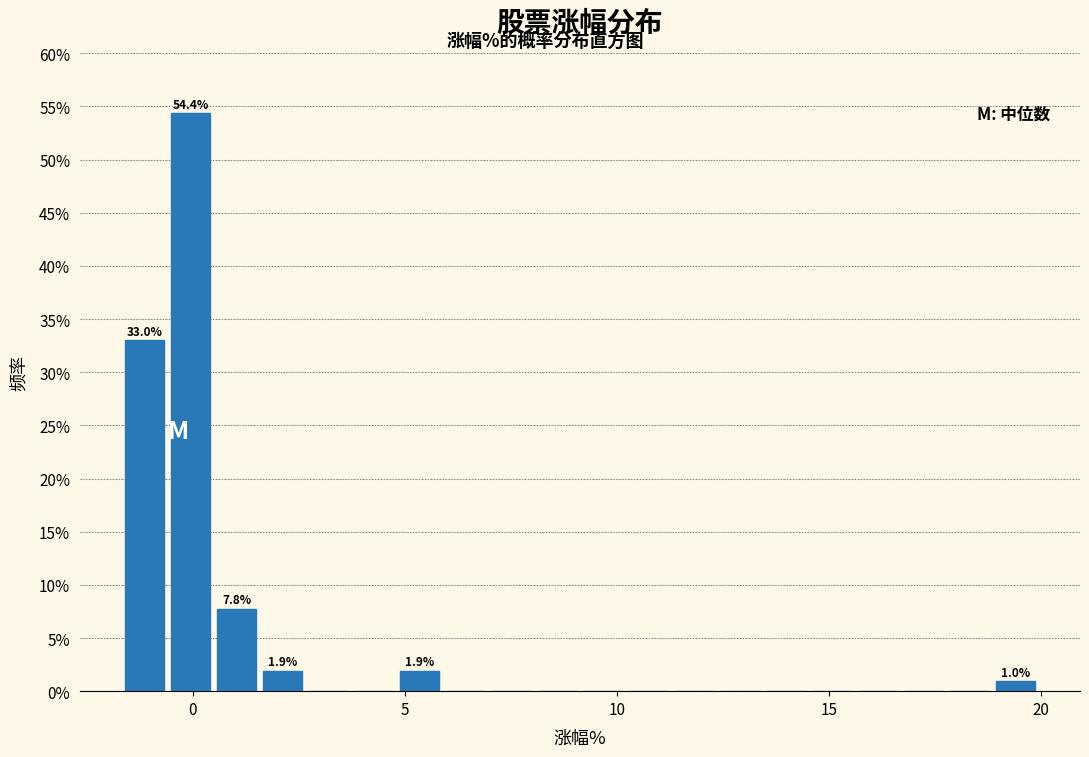

Read against the x-axis, roughly where is the centre of the tallest bar?

0.0